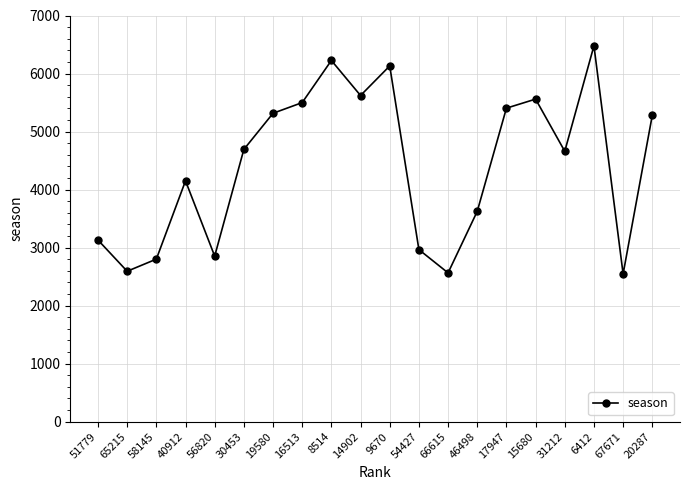

Is this an area chart (filled region under the line)?

No